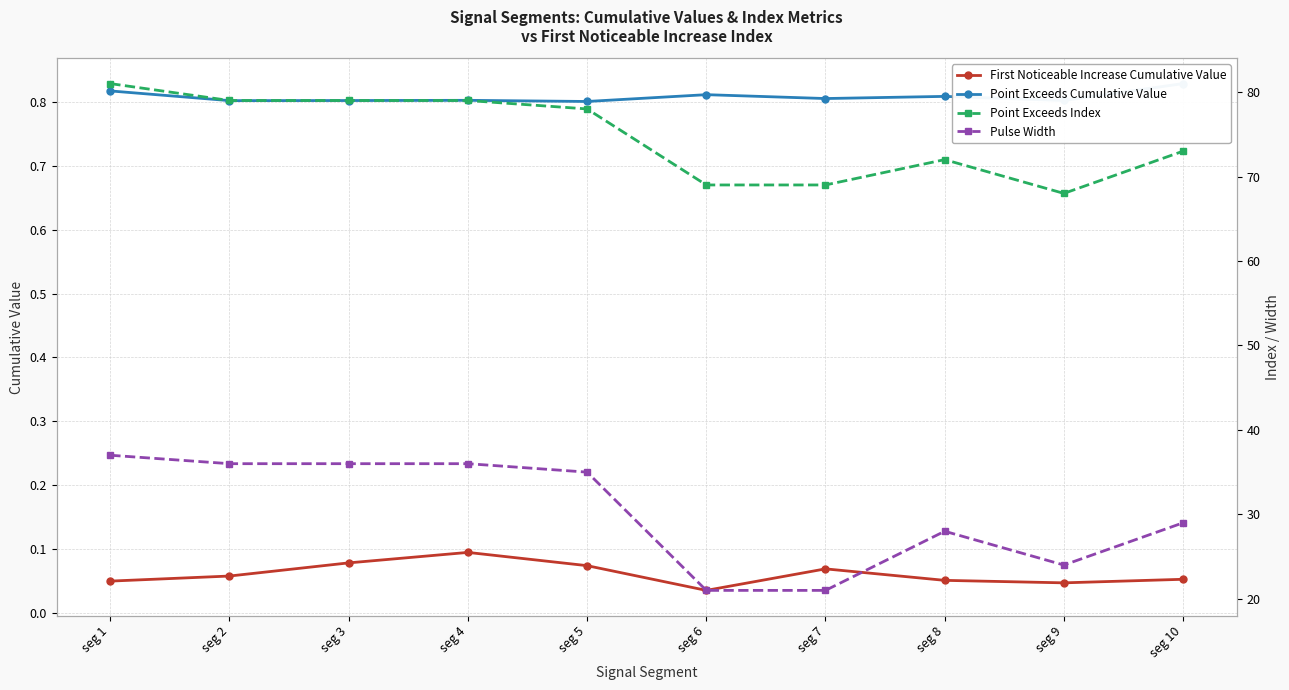

What is the total value across all series at seg 5?

113.9